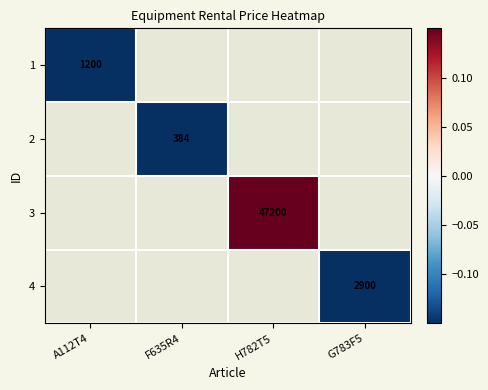

At how many categories does at least one series exceed 0?

1